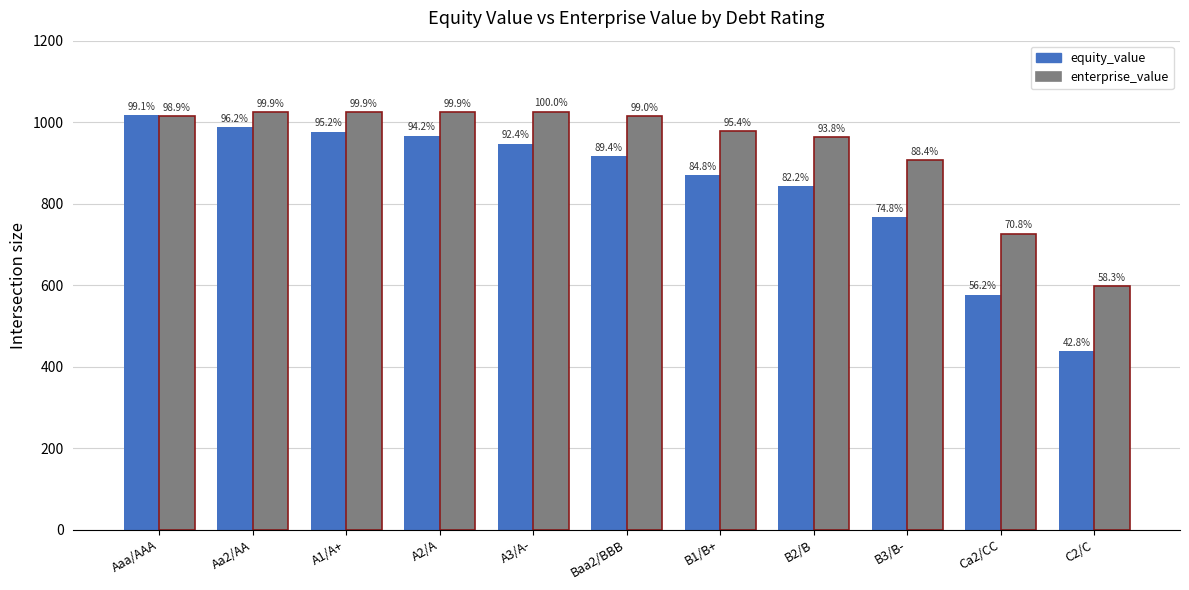

What is the average value of the enterprise_value series?

936.5